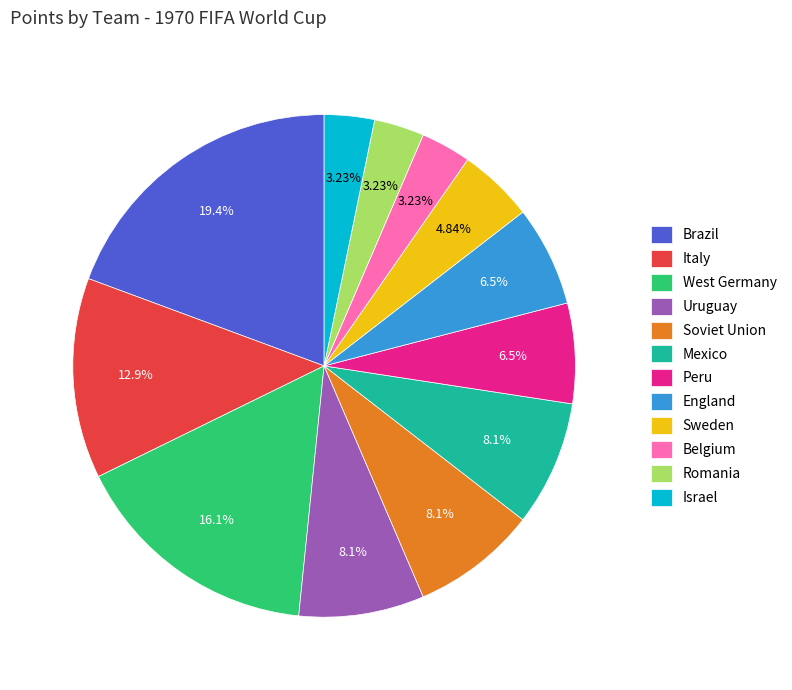

Is Italy the majority of the pie?

No